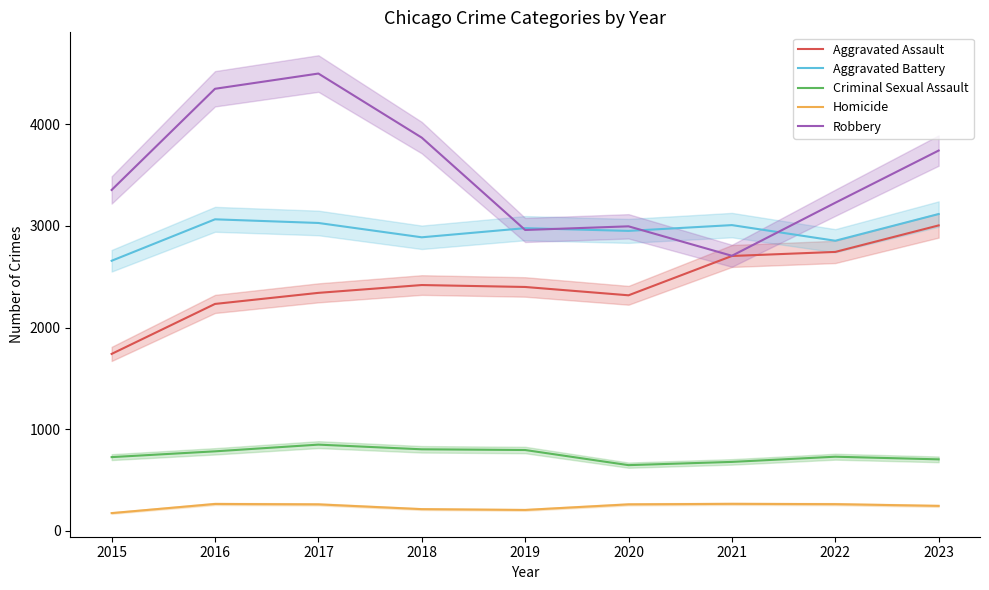

How many interior local peaks does the Aggravated Battery series have?

3